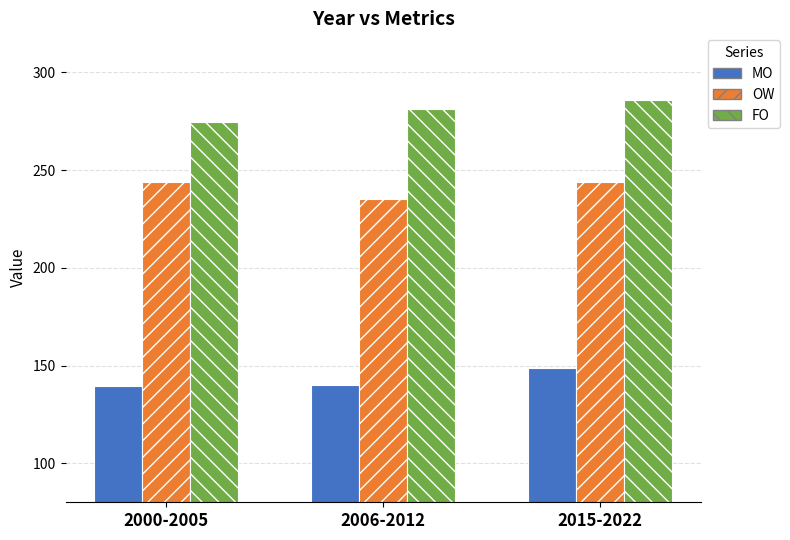

What are all the series names shown in the legend?

MO, OW, FO